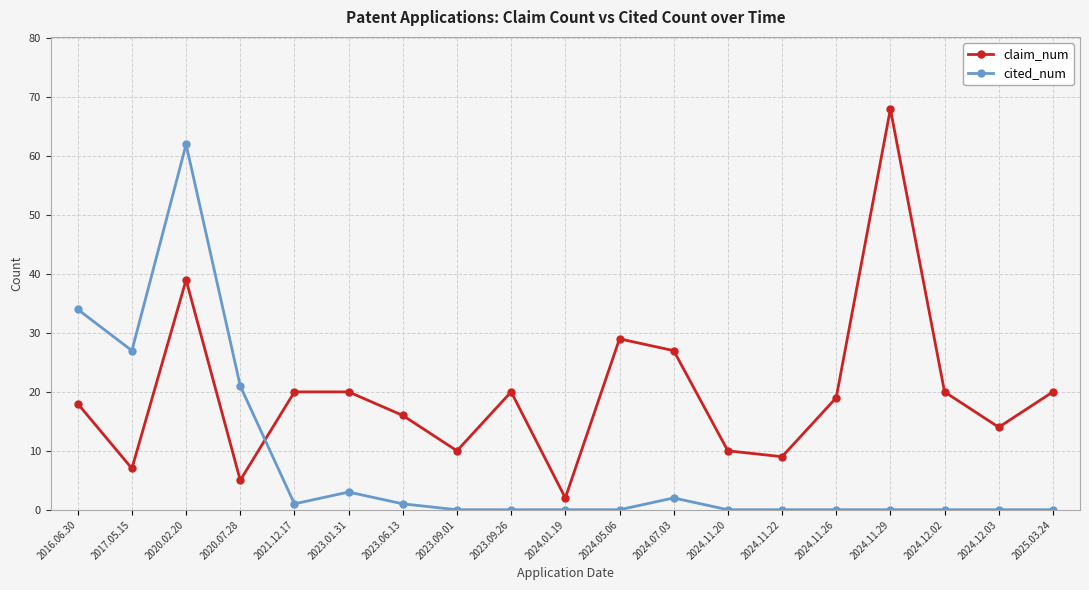

What is the value of the claim_num point at the 4th from the left?

5